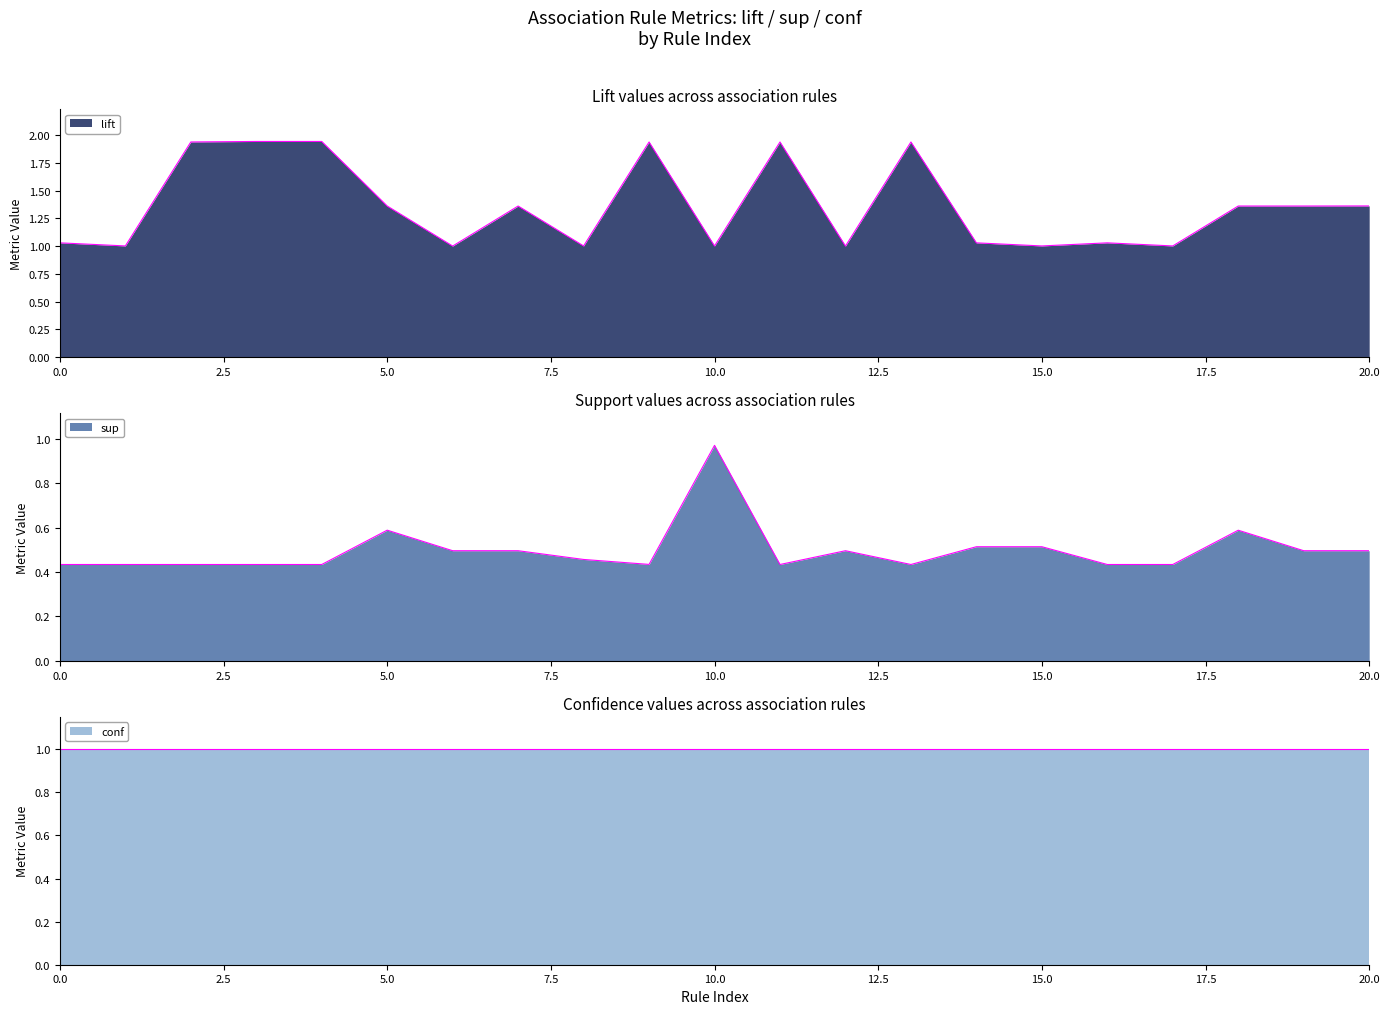

True or false: sup and lift cross at least once.

False